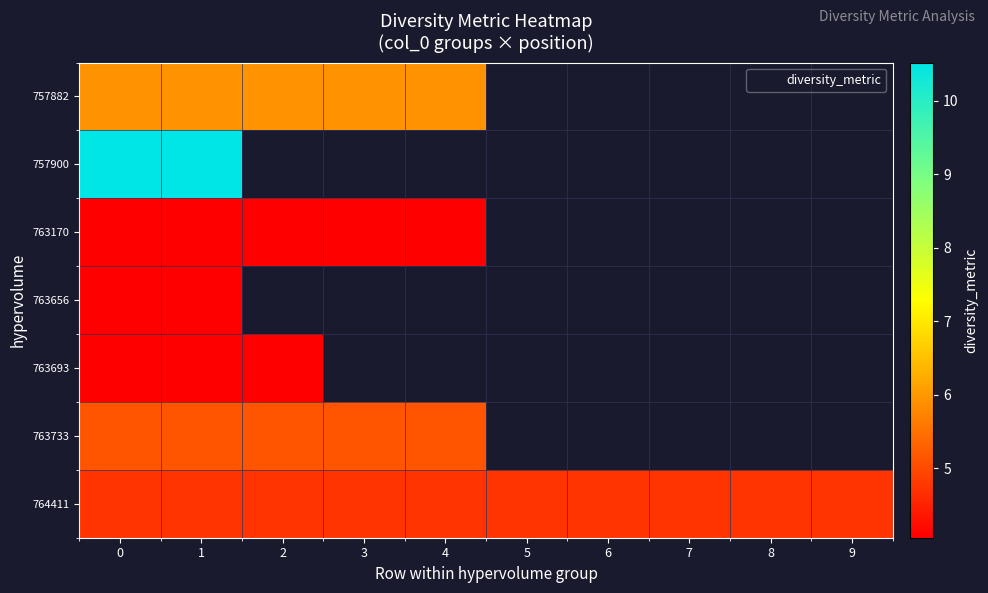

What is the highest value of the 763693 series?

4.1